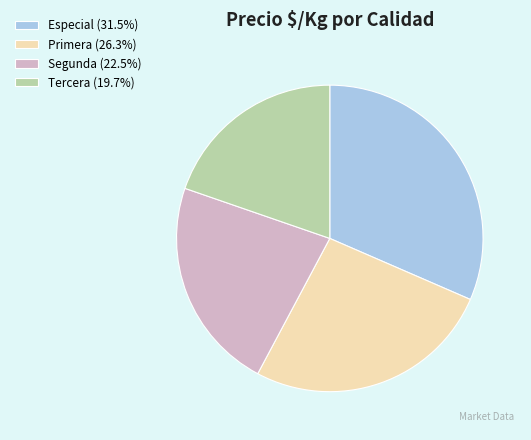

Is the sum of Primera (26.3%) and Especial (31.5%) greater than half?

Yes